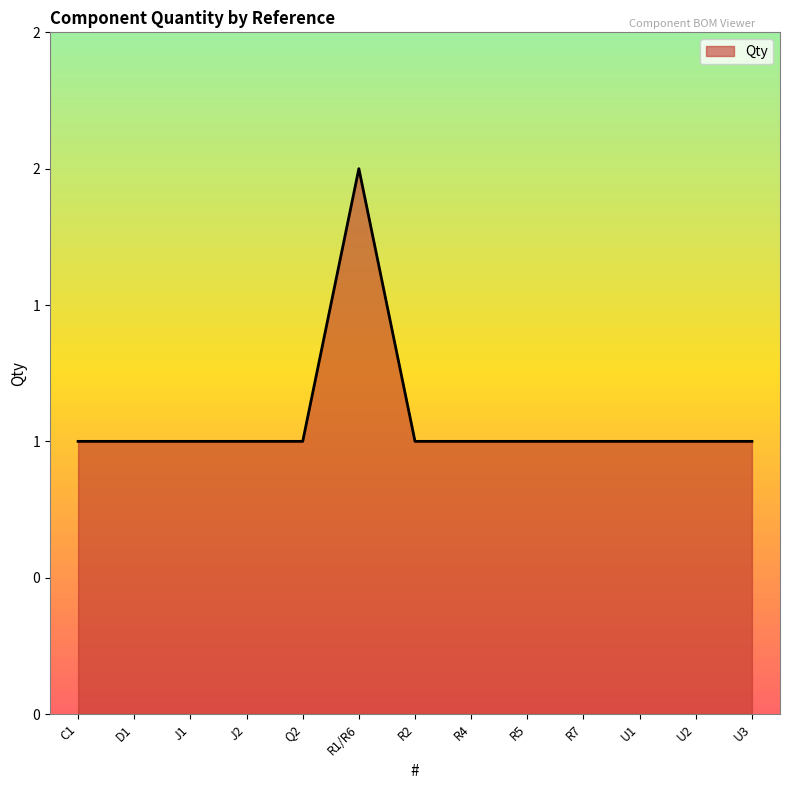

What is the sum of all values?

14